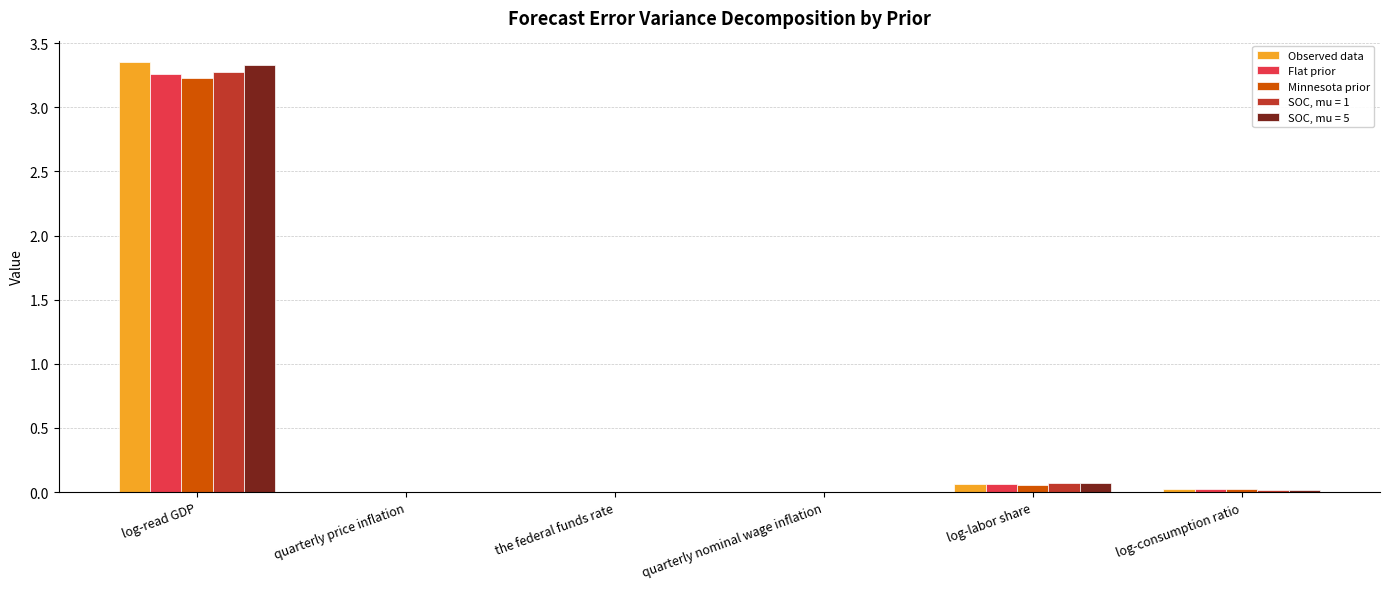

The value of Observed data at quarterly nominal wage inflation is 0.0. True or false?

True